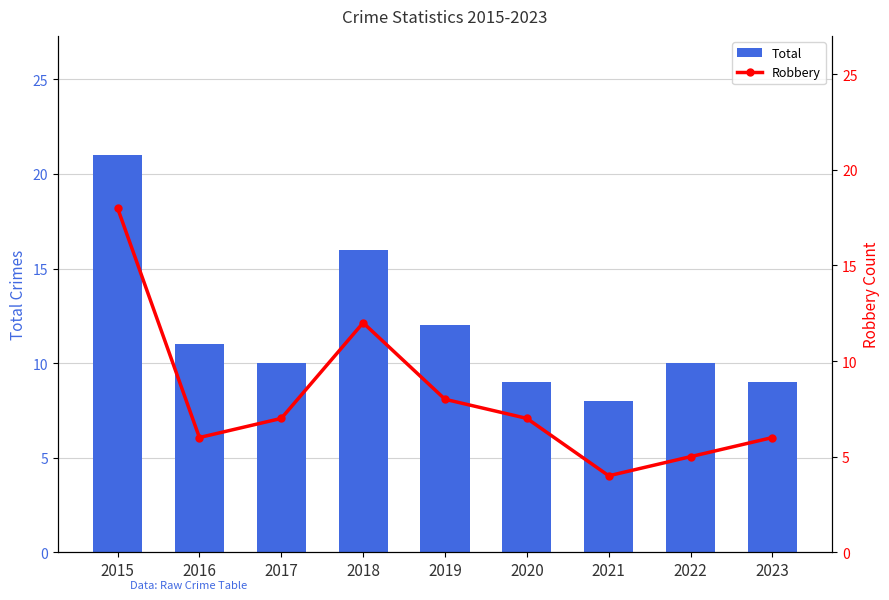

How many groups of bars are there?

9